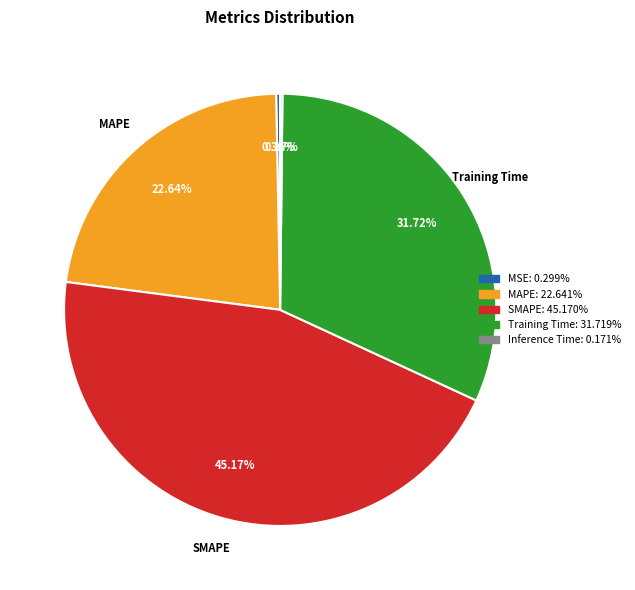

Does any single category account for the majority?

No